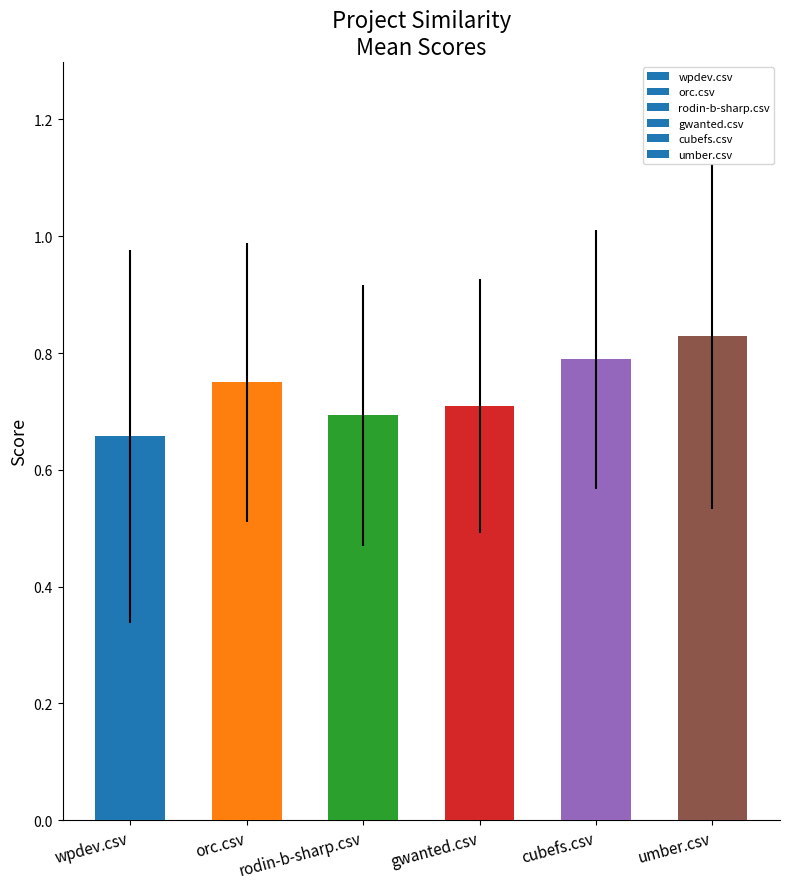

What is the change in value from gwanted.csv to umber.csv?

+0.1